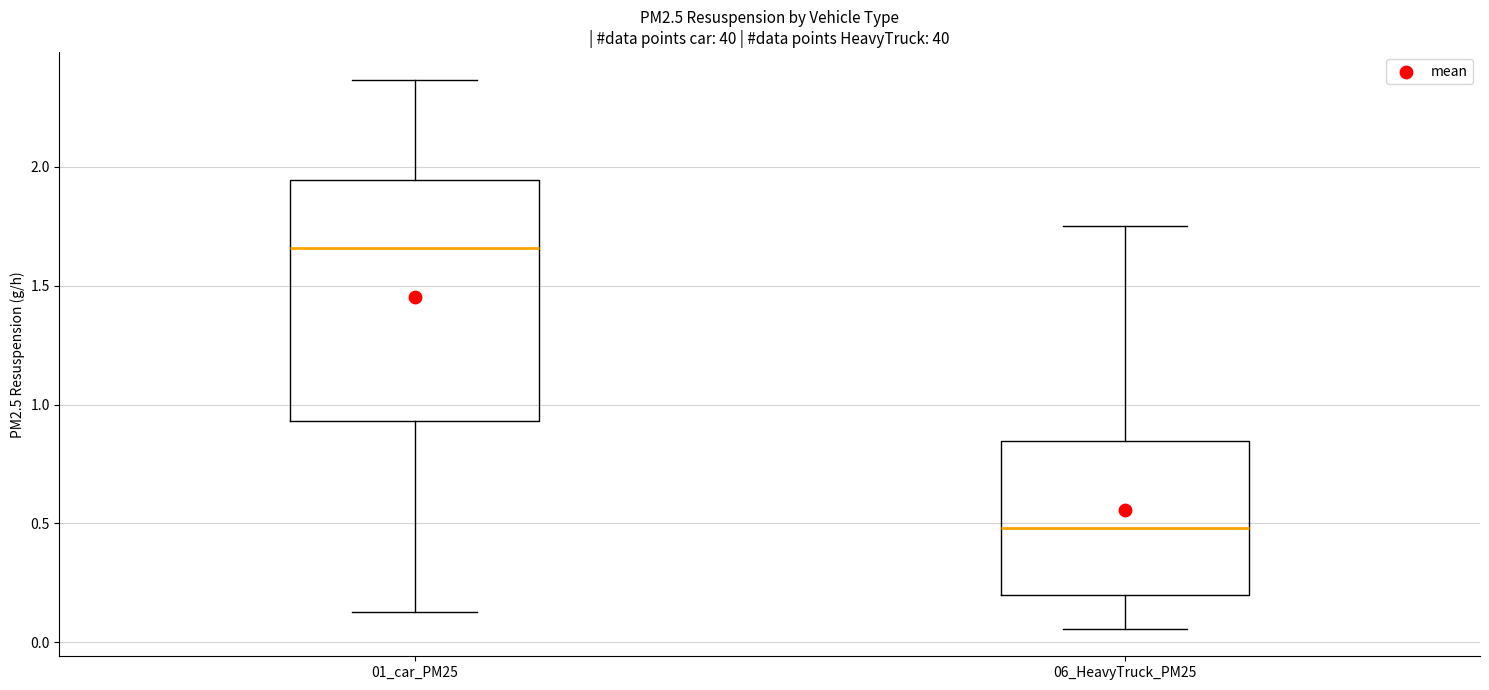

Which box's median line is the highest?

01_car_PM25